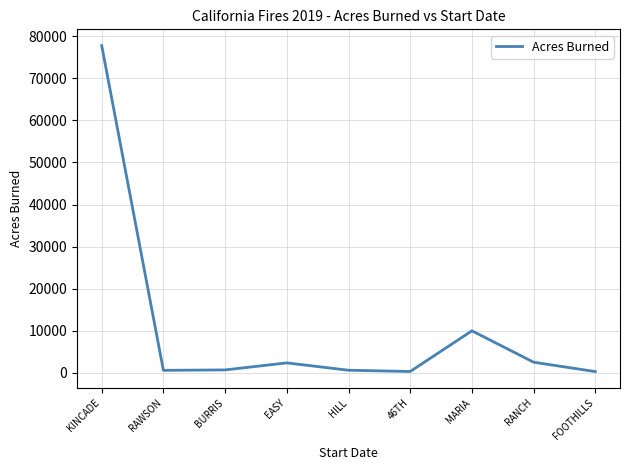

Which category has the highest value across all series?

KINCADE